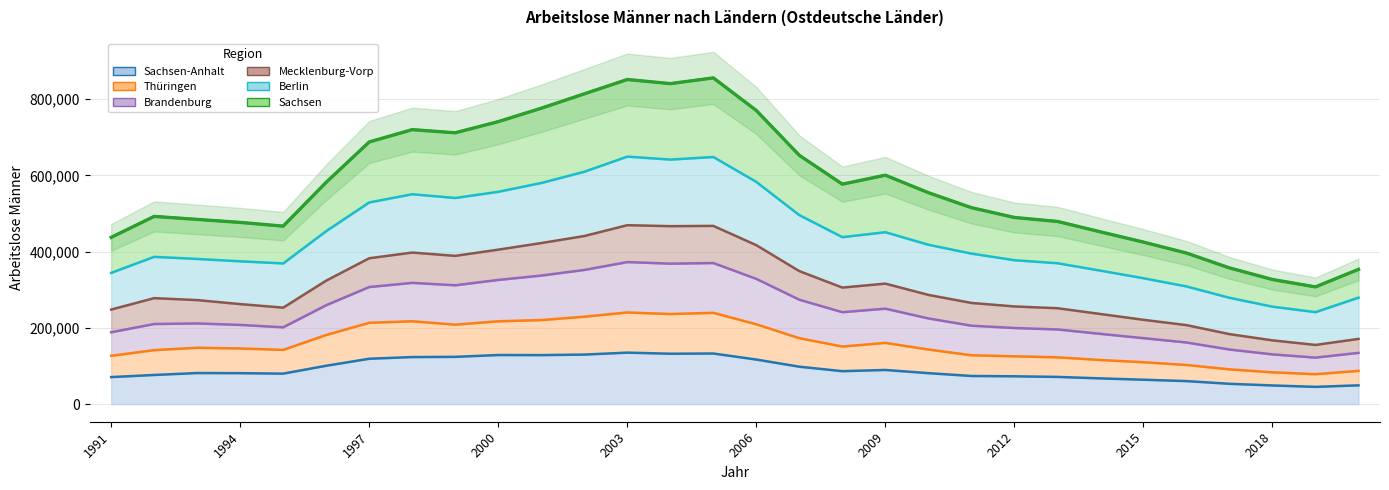

What value does the Thüringen series have at 2002, to the nearest 50?

229400